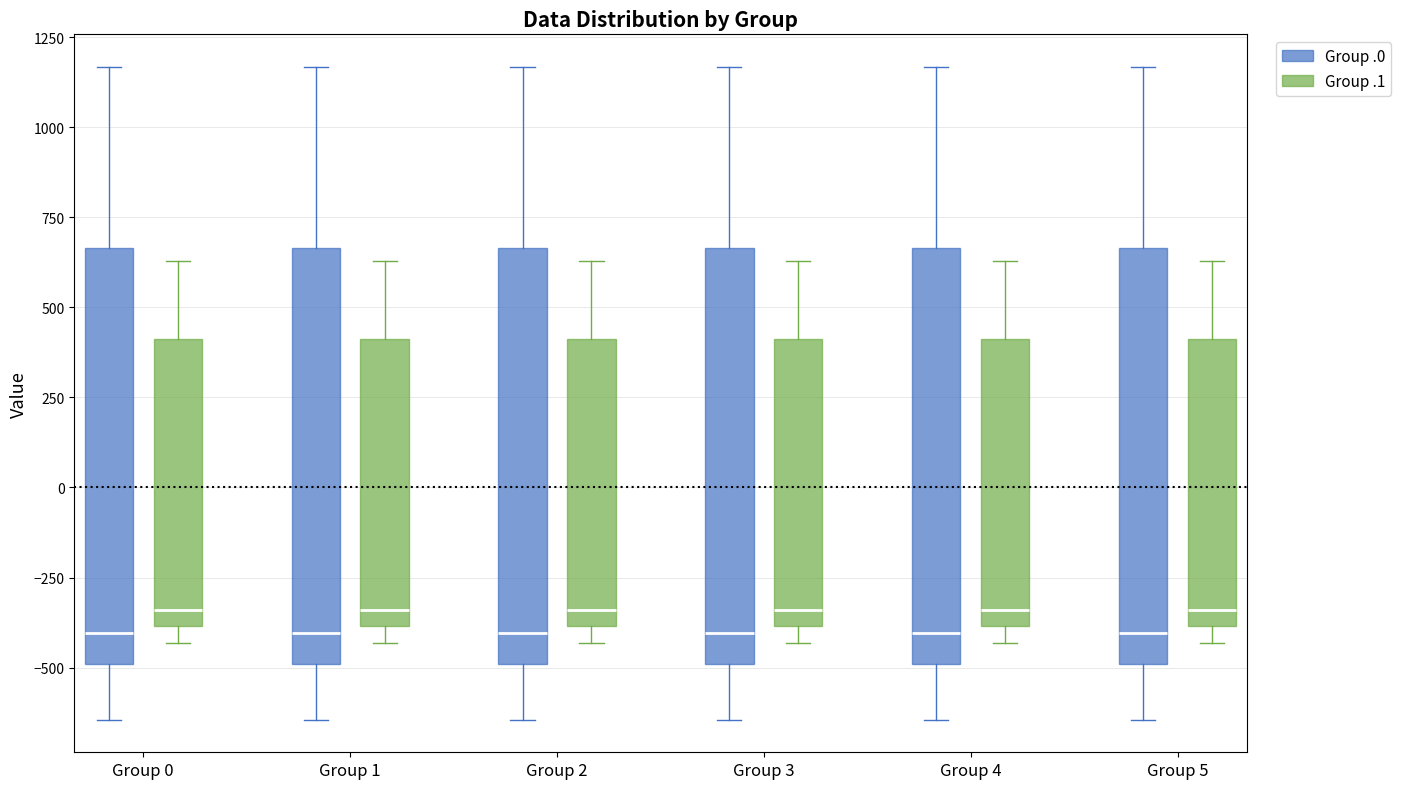

Reading left to right, read every box against the y-axis: the position of its median line, the range the box covers, and the ends of its whiskers. The values are not printed on the chart, so give them approximately, as read against the axis.

Group 0 (Group .0): median -400, box -500 to 650, whiskers -650 to 1150
Group 0 (Group .1): median -350, box -400 to 400, whiskers -450 to 650
Group 1 (Group .0): median -400, box -500 to 650, whiskers -650 to 1150
Group 1 (Group .1): median -350, box -400 to 400, whiskers -450 to 650
Group 2 (Group .0): median -400, box -500 to 650, whiskers -650 to 1150
Group 2 (Group .1): median -350, box -400 to 400, whiskers -450 to 650
Group 3 (Group .0): median -400, box -500 to 650, whiskers -650 to 1150
Group 3 (Group .1): median -350, box -400 to 400, whiskers -450 to 650
Group 4 (Group .0): median -400, box -500 to 650, whiskers -650 to 1150
Group 4 (Group .1): median -350, box -400 to 400, whiskers -450 to 650
Group 5 (Group .0): median -400, box -500 to 650, whiskers -650 to 1150
Group 5 (Group .1): median -350, box -400 to 400, whiskers -450 to 650